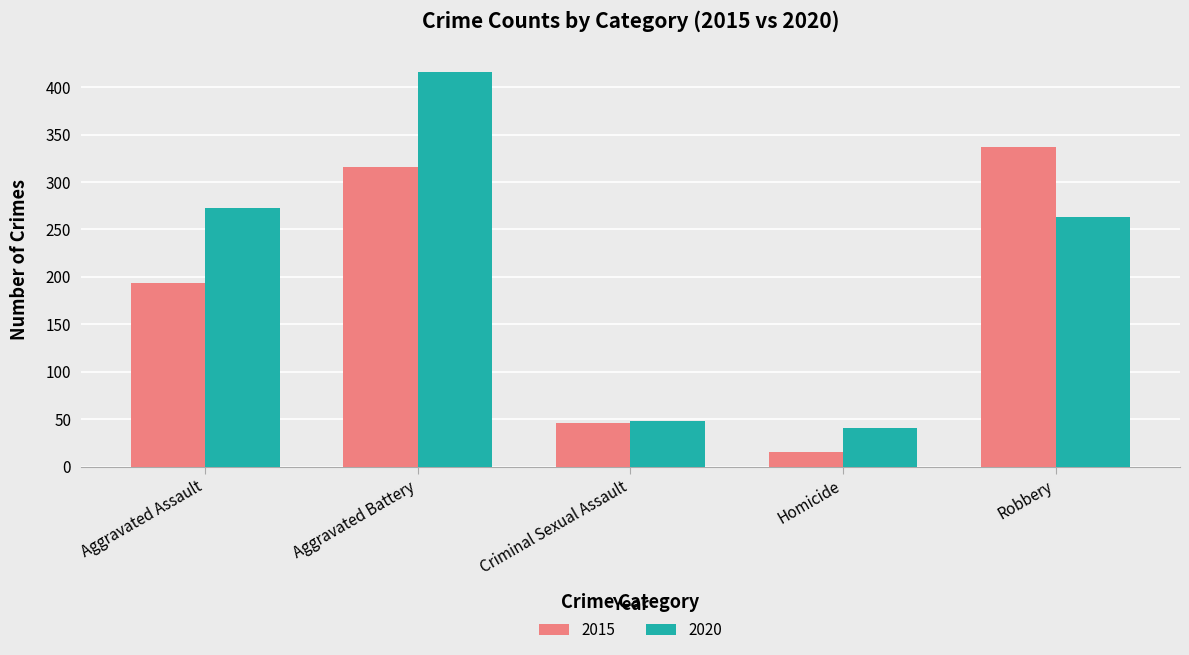

Which series has the largest range (max minus min)?

2020